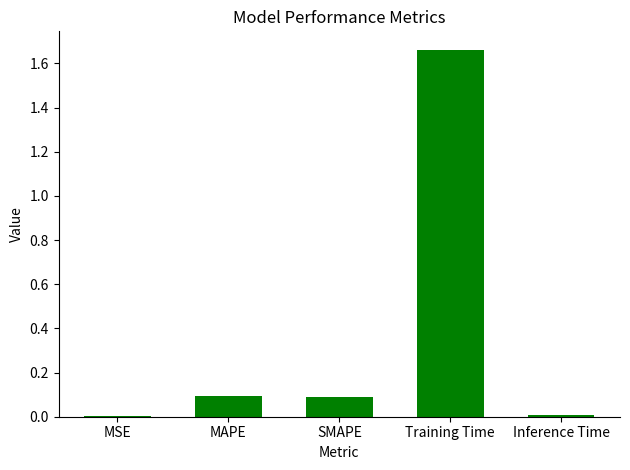

Which has a higher value, MSE or SMAPE?

SMAPE